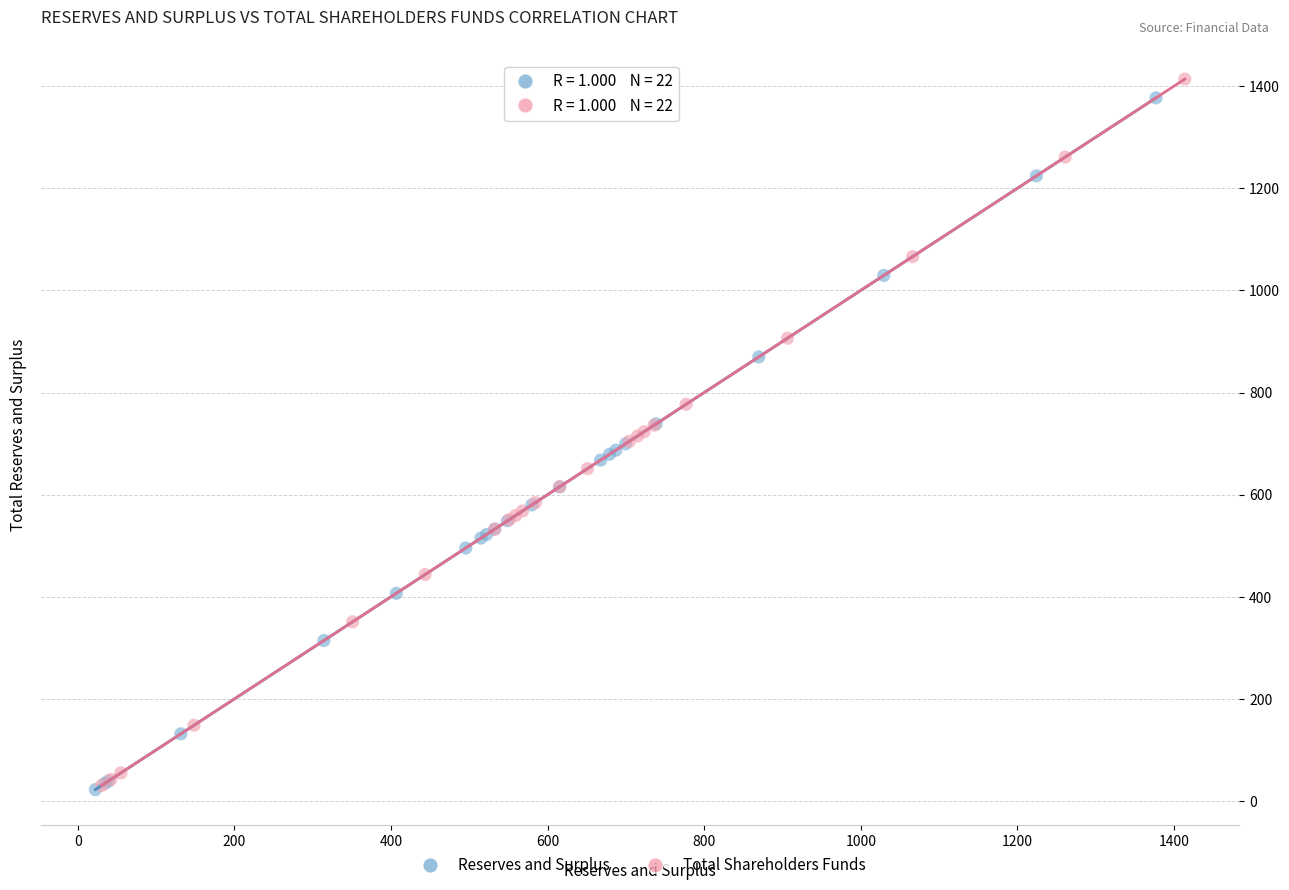

Which series has the widest spread of Y values?

Total Shareholders Funds